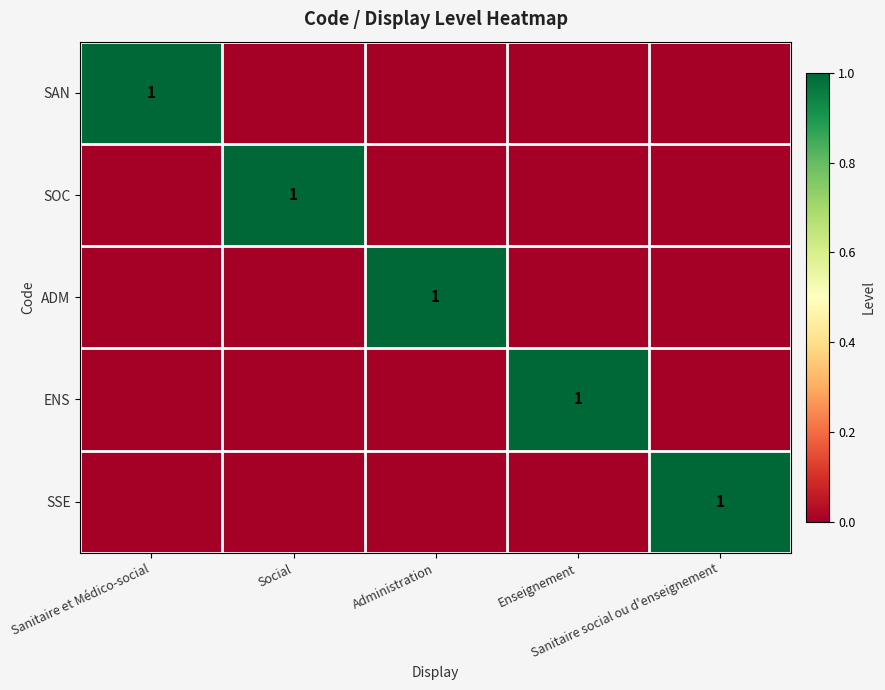

How many data points in SSE are above 0?

1